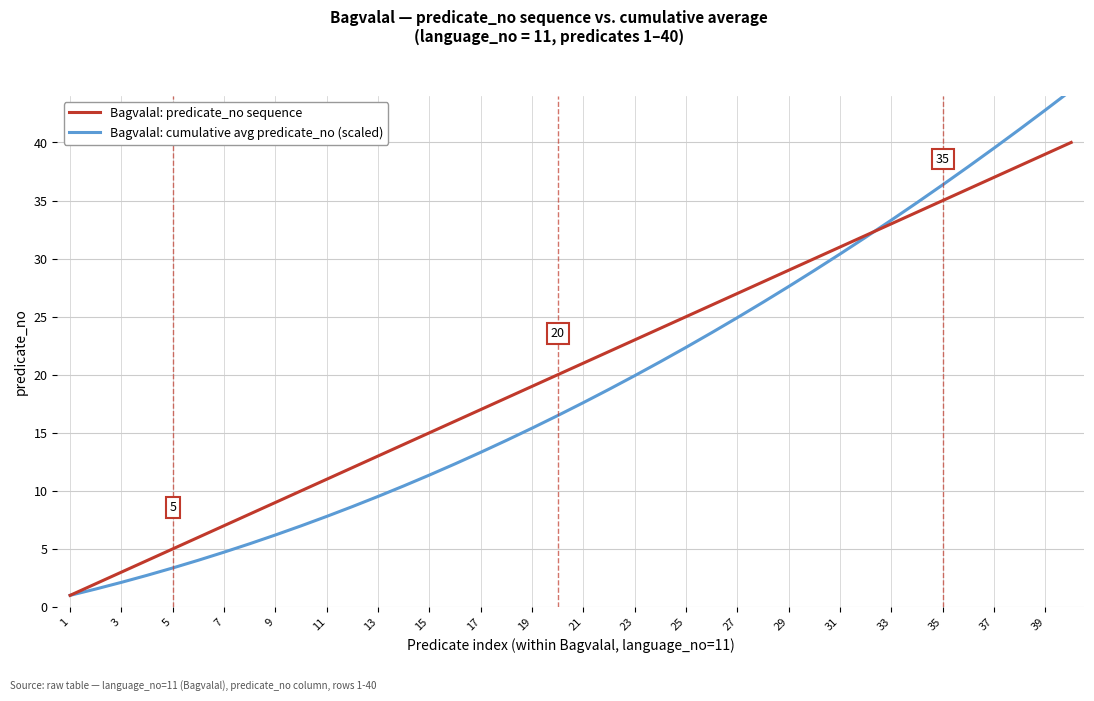

What is the approximate value of Bagvalal: predicate_no sequence at 35?

35